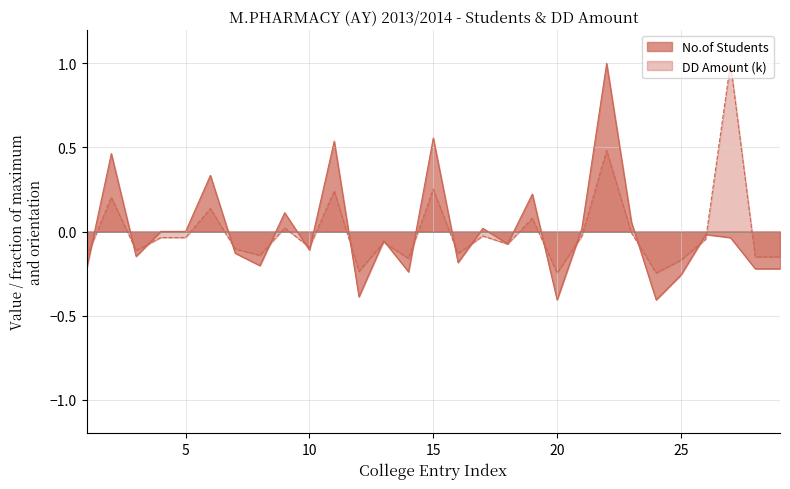

At which label does DD Amount (k) first exceed 0?

2